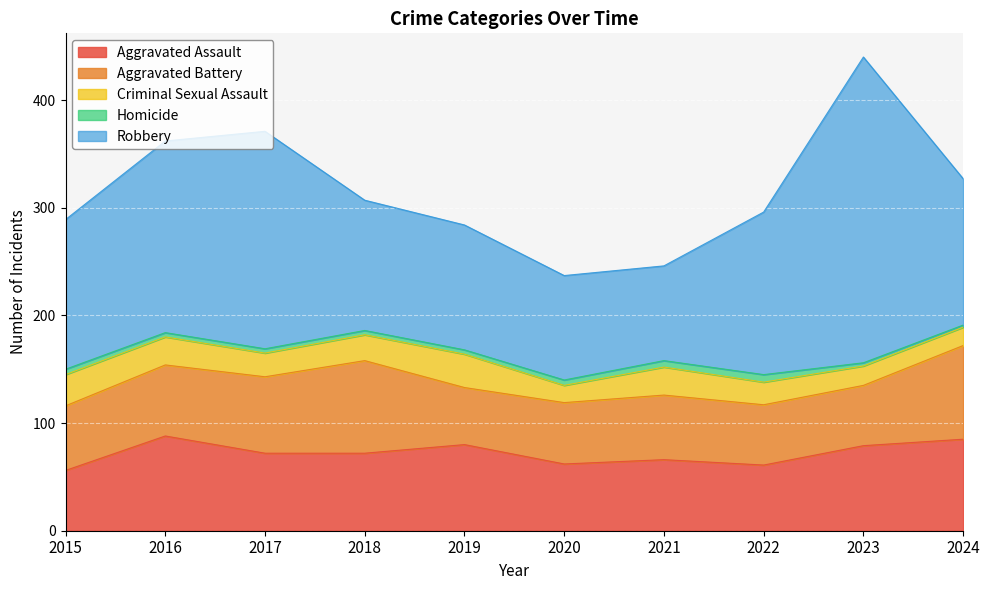

At which label does Aggravated Battery first exceed 60?

2016